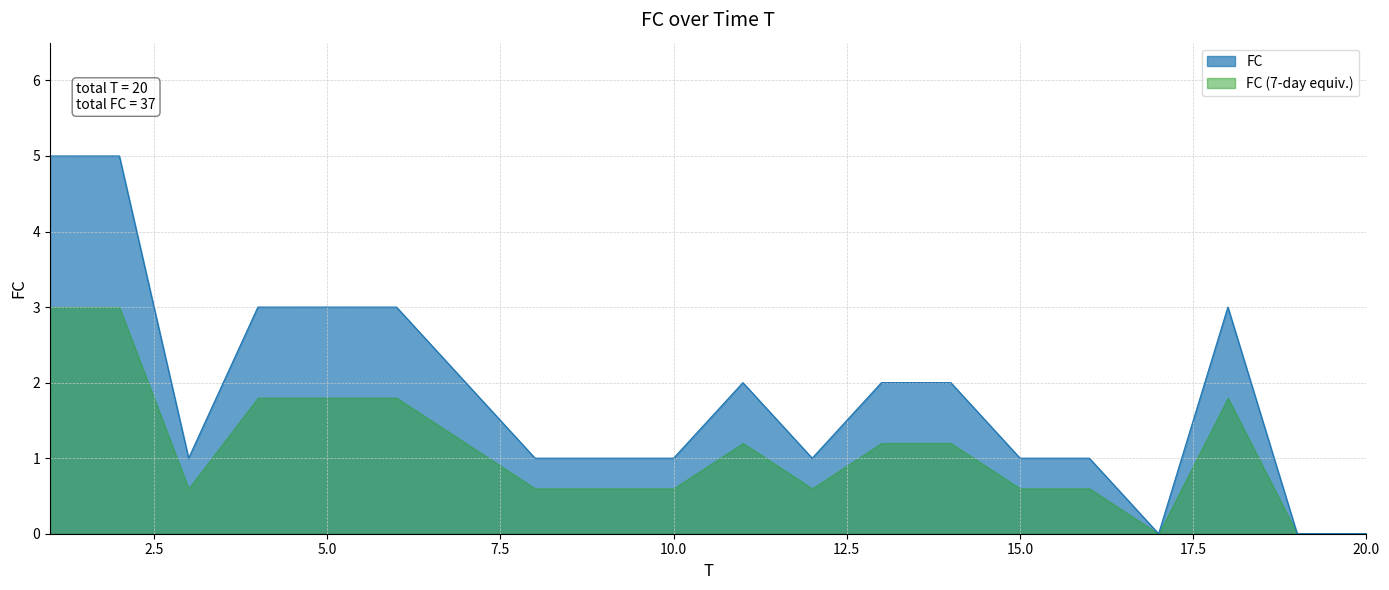

List the labels in order of value, smallest first.

17, 19, 20, 3, 8, 9, 10, 12, 15, 16, 7, 11, 13, 14, 4, 5, 6, 18, 1, 2